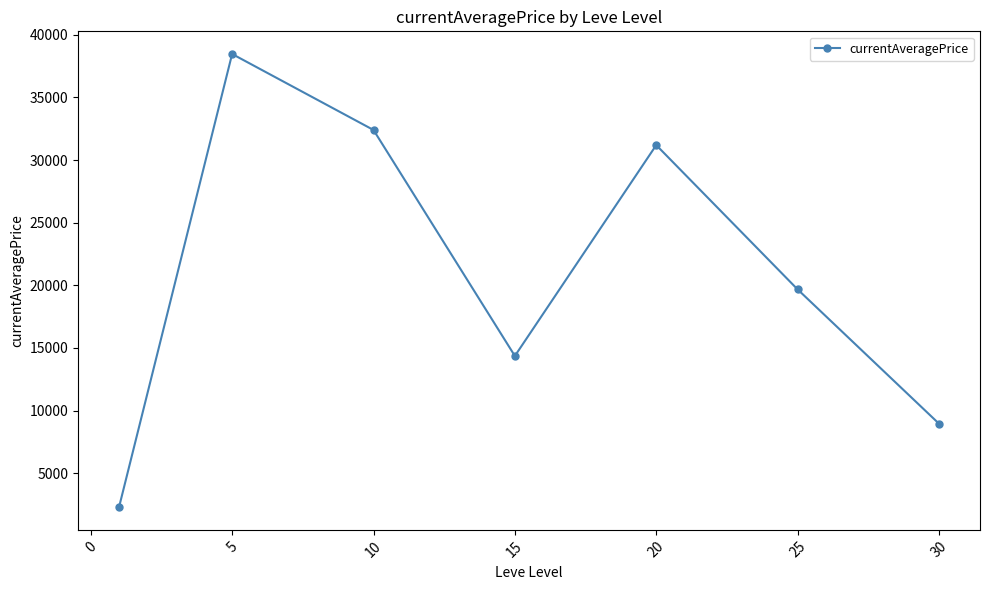

What is the value of the 6th point from the left?

19670.9